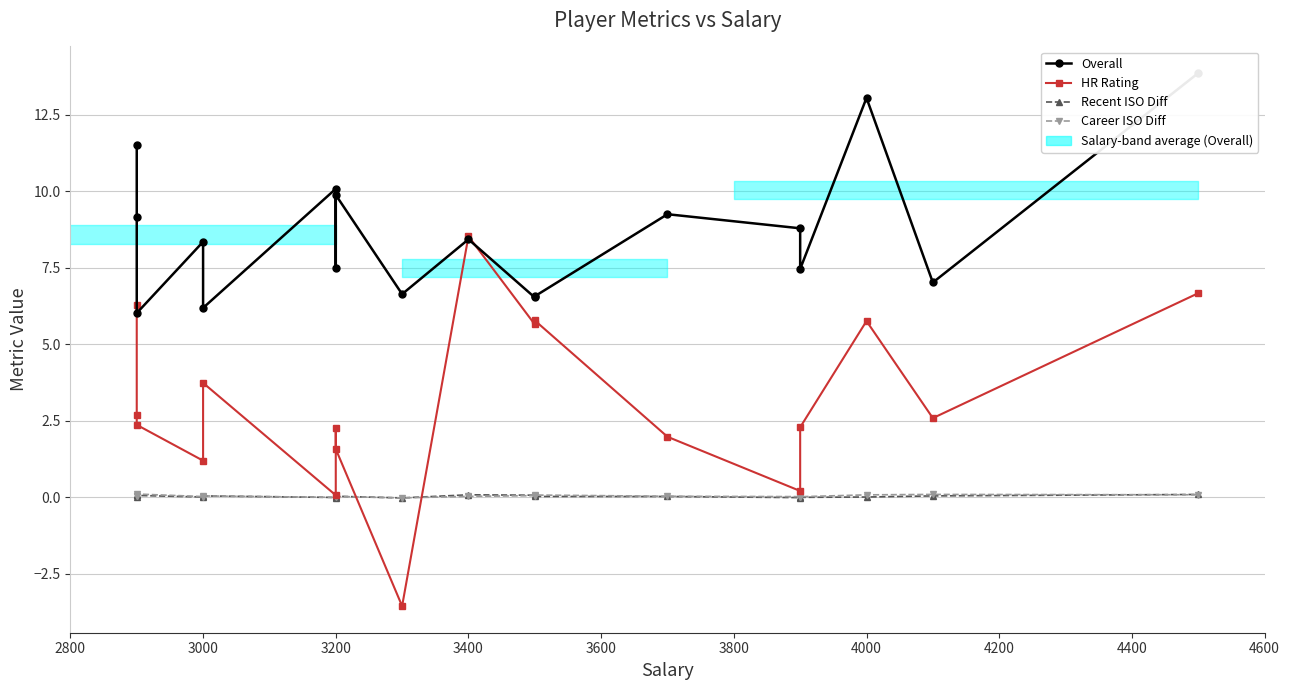

Count the number of categories in the chart.

18